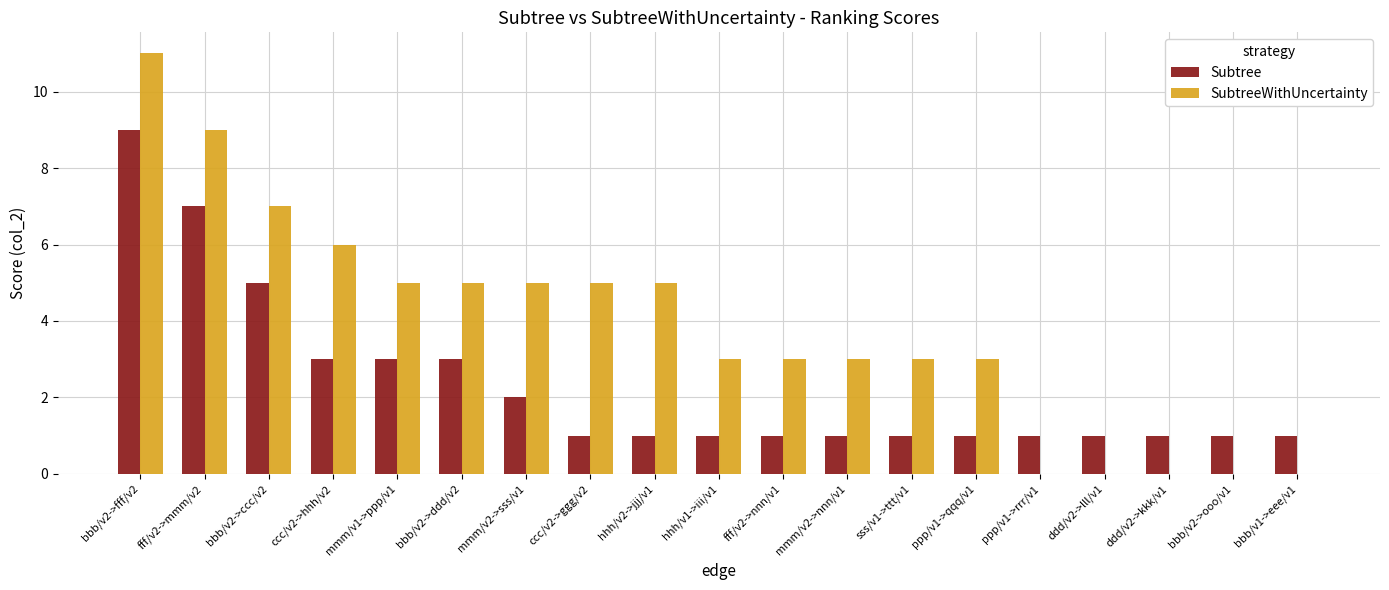

How many distinct data groups are displayed?

2